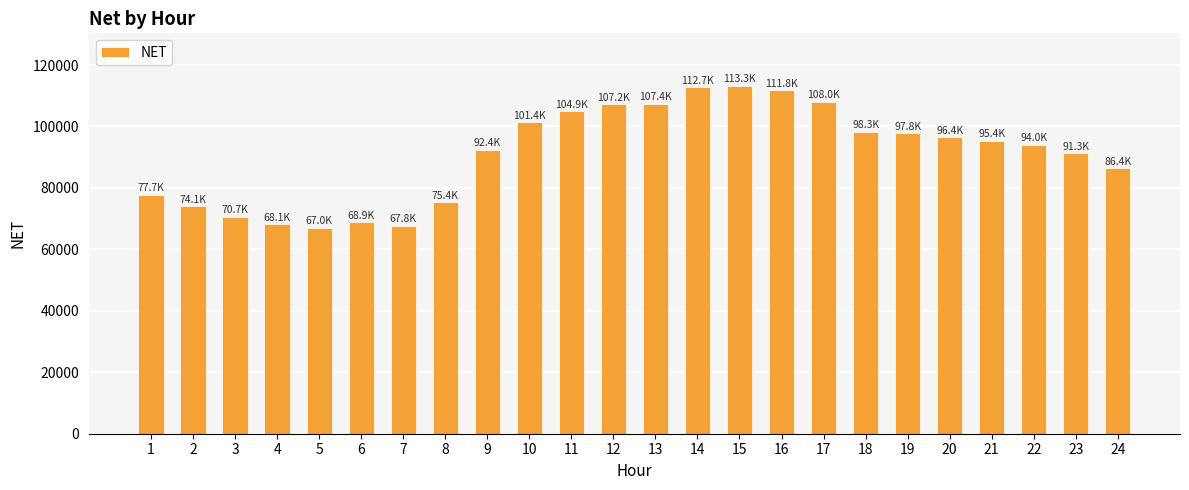

What is the value of the 17th bar from the left?

107984.5